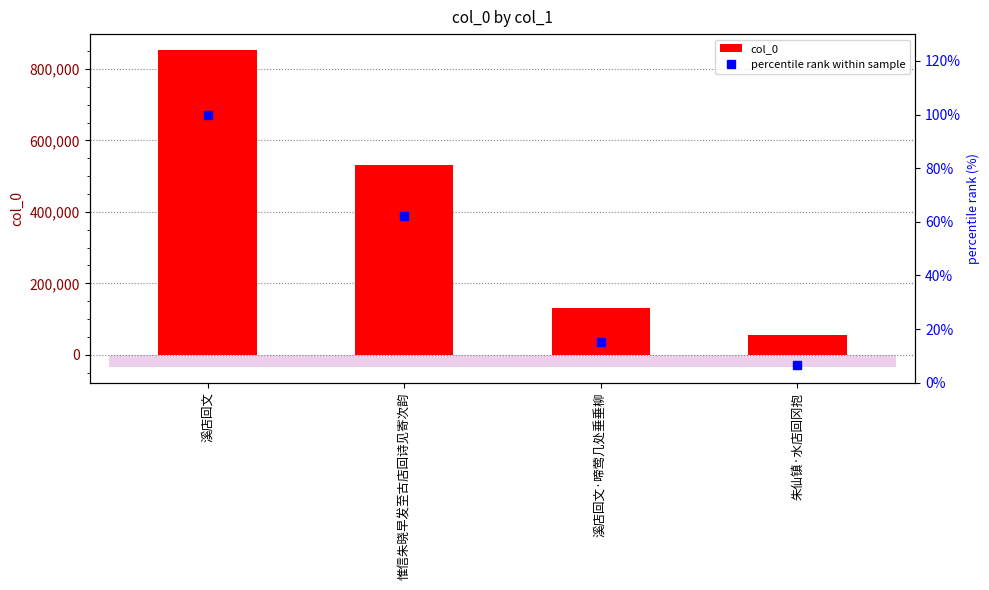

Is the value of percentile rank within sample at 溪店回文 greater than the value of col_0 at 溪店回文?

No